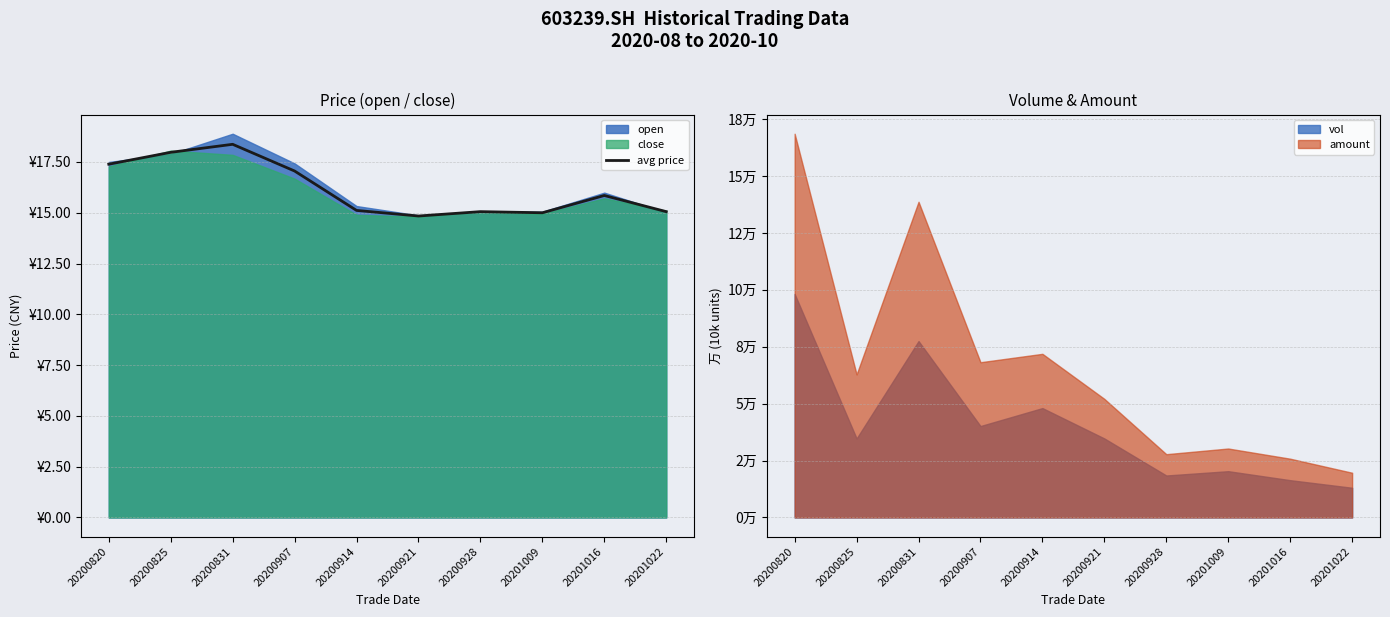

True or false: the data has more than 2 interior local peaks.

True